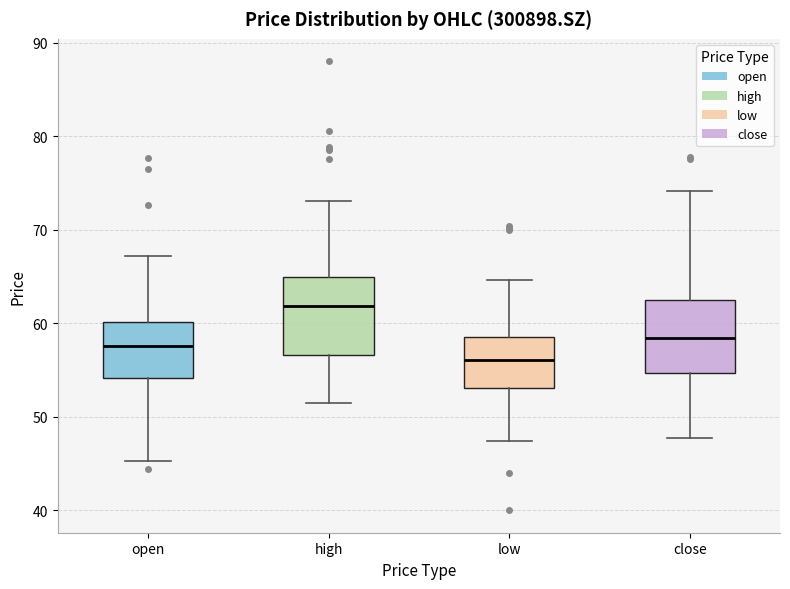

Reading left to right, read every box against the y-axis: the position of its median line, the range the box covers, and the ends of its whiskers. The values are not printed on the chart, so give them approximately, as read against the axis.

open: median 58, box 54 to 60, whiskers 45 to 67
high: median 62, box 57 to 65, whiskers 52 to 73
low: median 56, box 53 to 58, whiskers 47 to 65
close: median 58, box 55 to 62, whiskers 48 to 74